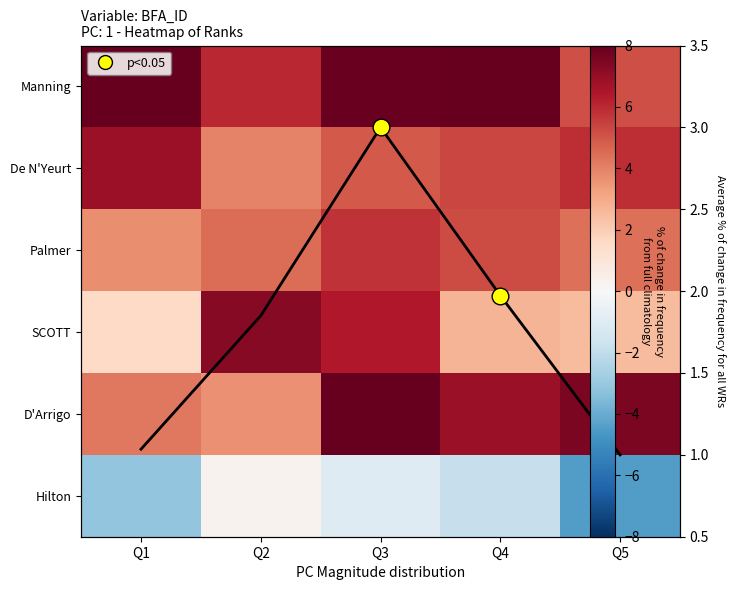

How many positive values does the Hilton series have?

1